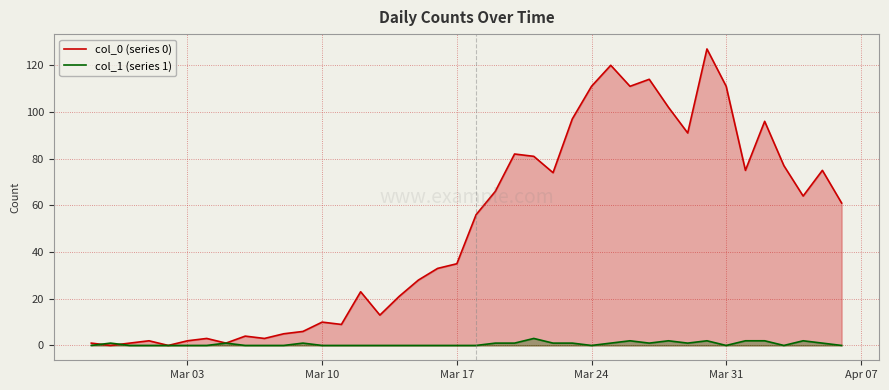

Is it true that col_1 equals 4 at 37?

False